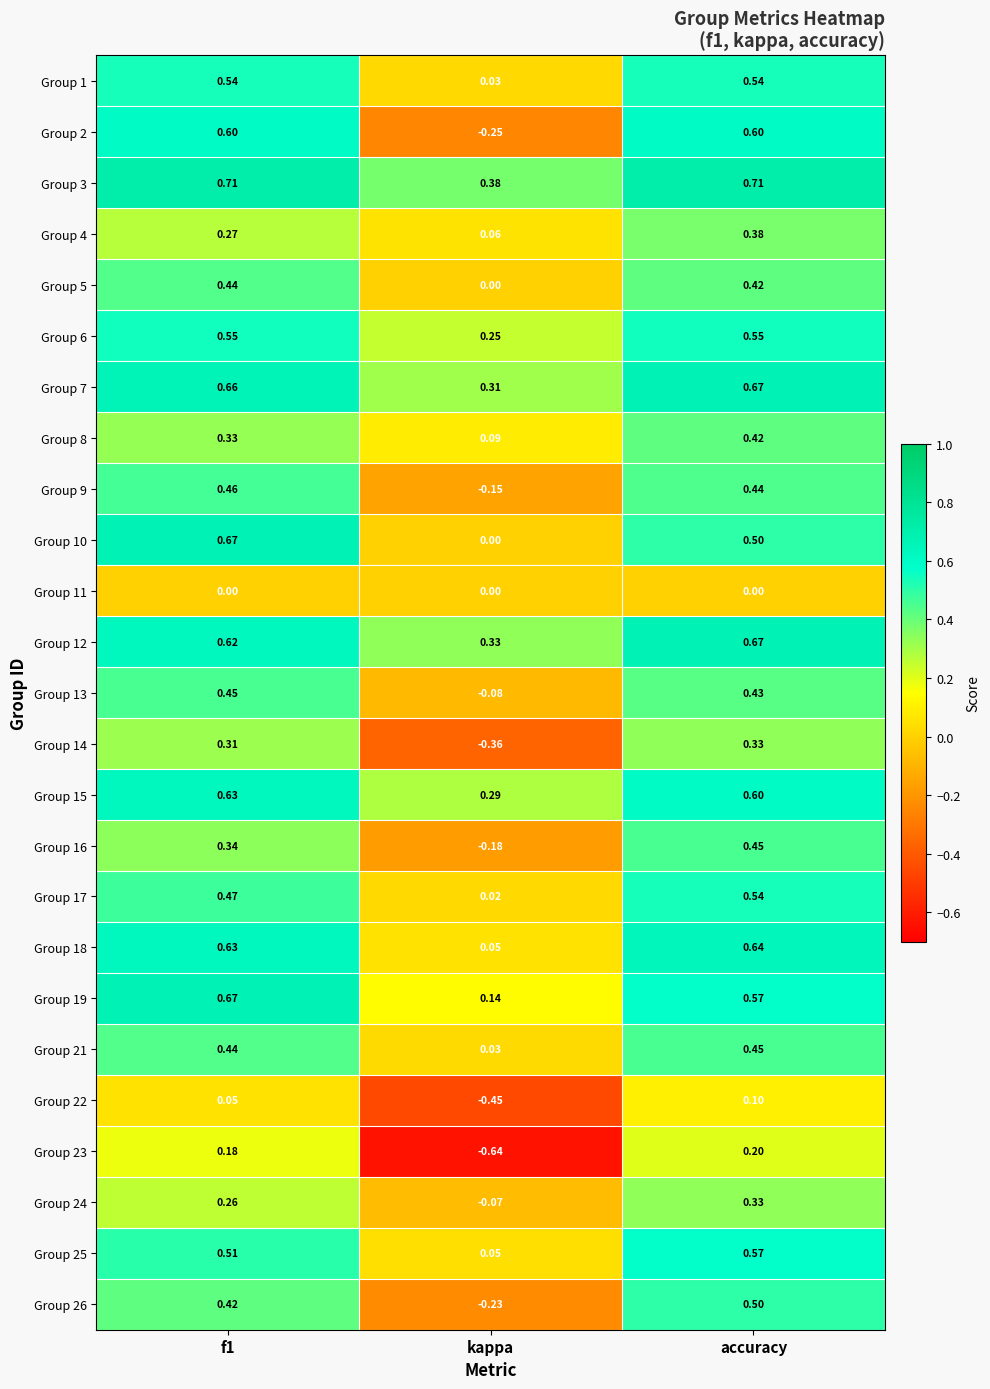

At which category is the sum across all series the highest?

accuracy